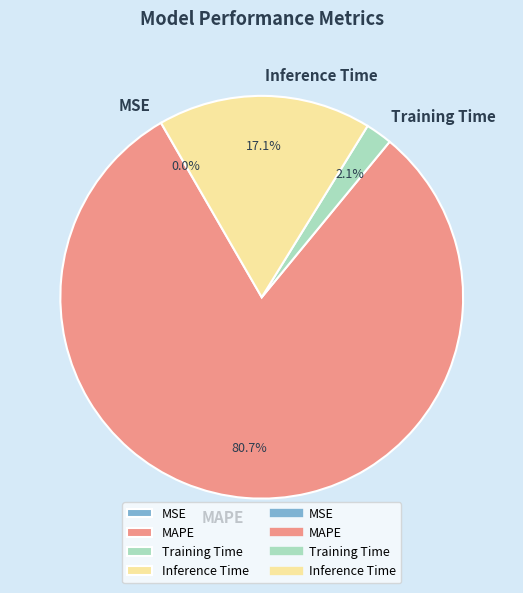

What is the largest slice in the pie chart?

MAPE